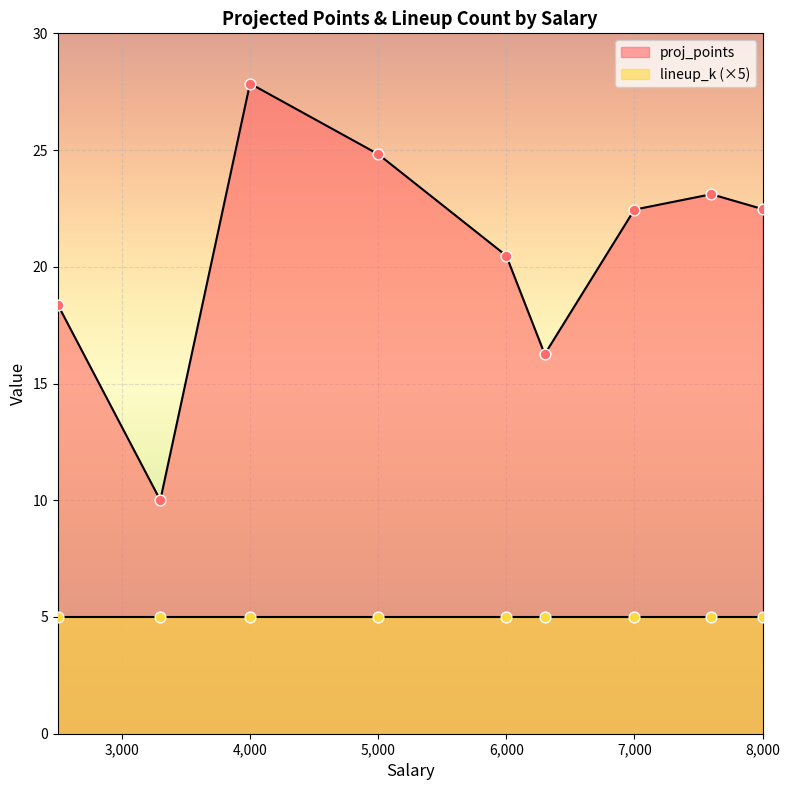

What is the total value across all series at 6300?

17.3